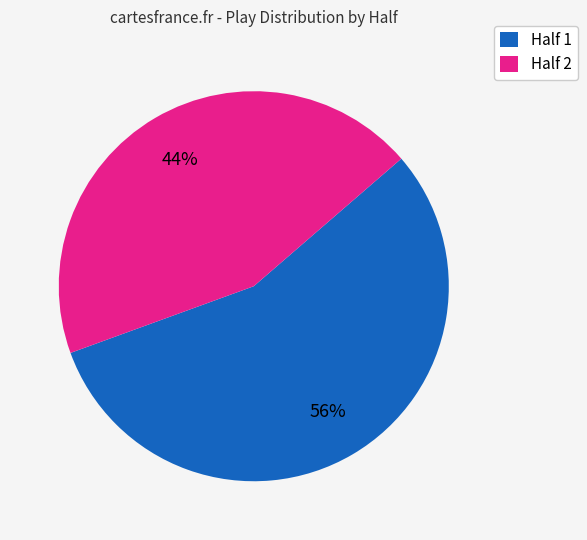

True or false: Half 2 accounts for 44% of the total.

True